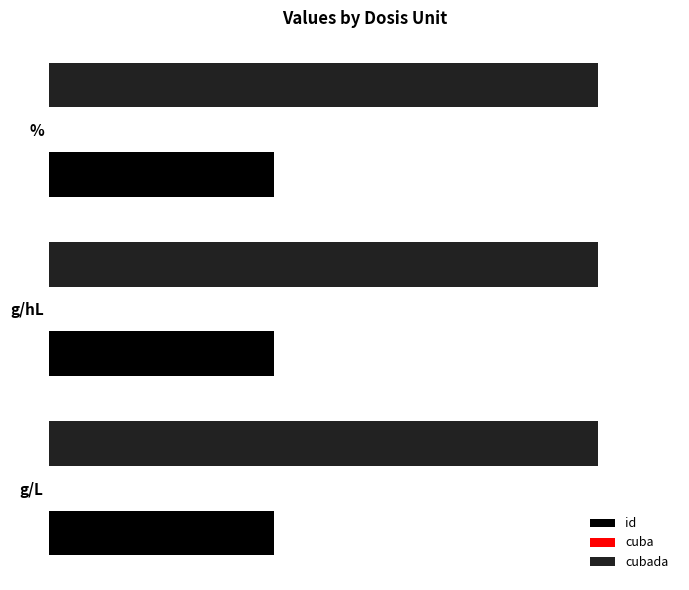

Which series has the widest spread of values?

id